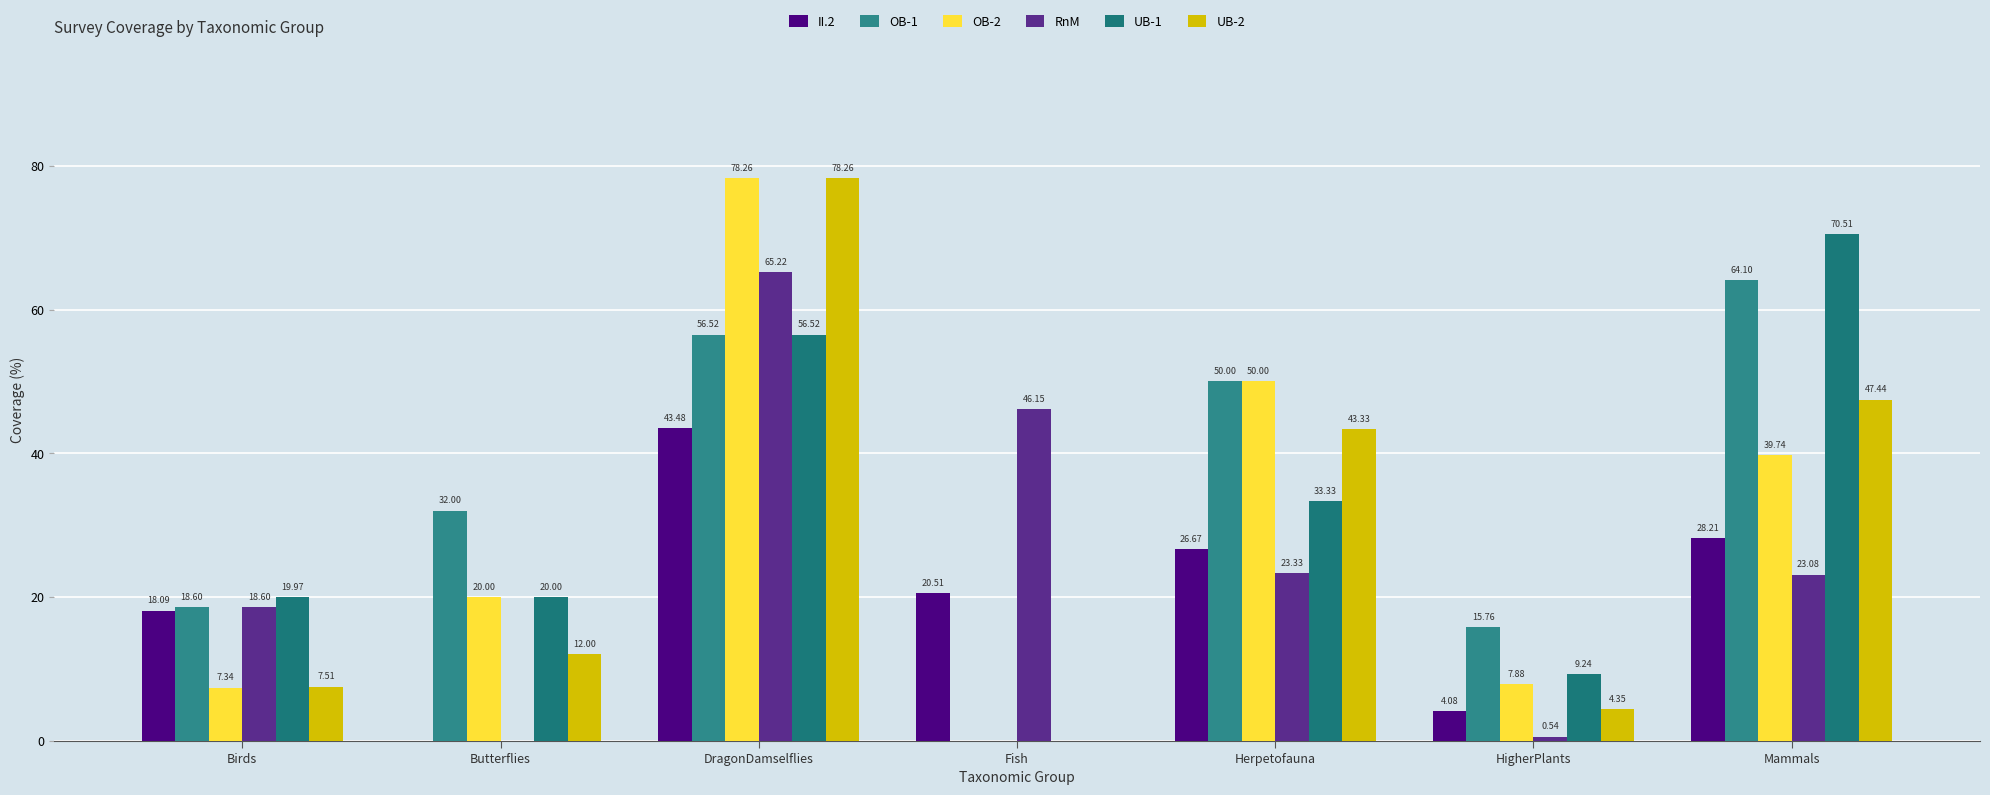

Which series changed the most between Fish and Herpetofauna?

OB-1